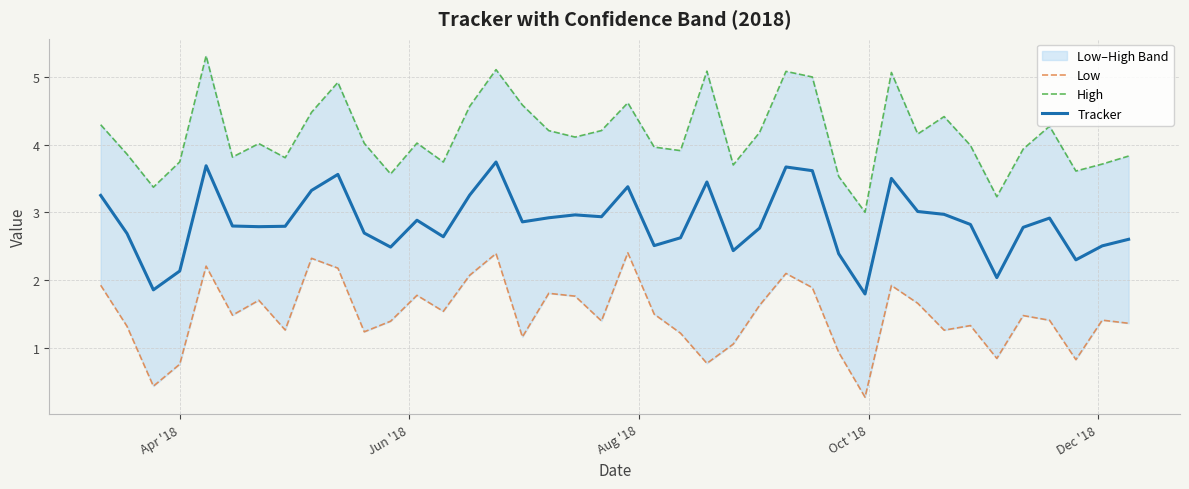

Reading left to right, extract all data points from this chart.

Low: 1.9	1.3	0.4	0.8	2.2	1.5	1.7	1.3	2.3	2.2	1.2	1.4	1.8	1.5	2.1	2.4	1.2	1.8	1.8	1.4	2.4	1.5	1.2	0.8	1.1	1.6	2.1	1.9	0.9	0.3	1.9	1.7	1.3	1.3	0.8	1.5	1.4	0.8	1.4	1.4
High: 4.3	3.9	3.4	3.7	5.3	3.8	4.0	3.8	4.5	4.9	4.0	3.6	4.0	3.7	4.6	5.1	4.6	4.2	4.1	4.2	4.6	4.0	3.9	5.1	3.7	4.2	5.1	5.0	3.5	3.0	5.1	4.2	4.4	4.0	3.2	3.9	4.3	3.6	3.7	3.8
Tracker: 3.2	2.7	1.9	2.1	3.7	2.8	2.8	2.8	3.3	3.6	2.7	2.5	2.9	2.6	3.3	3.7	2.9	2.9	3.0	2.9	3.4	2.5	2.6	3.4	2.4	2.8	3.7	3.6	2.4	1.8	3.5	3.0	3.0	2.8	2.0	2.8	2.9	2.3	2.5	2.6